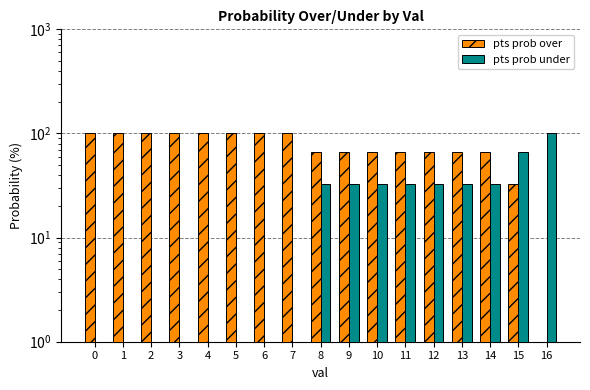

True or false: pts prob under has a value of 49 at 14.

False